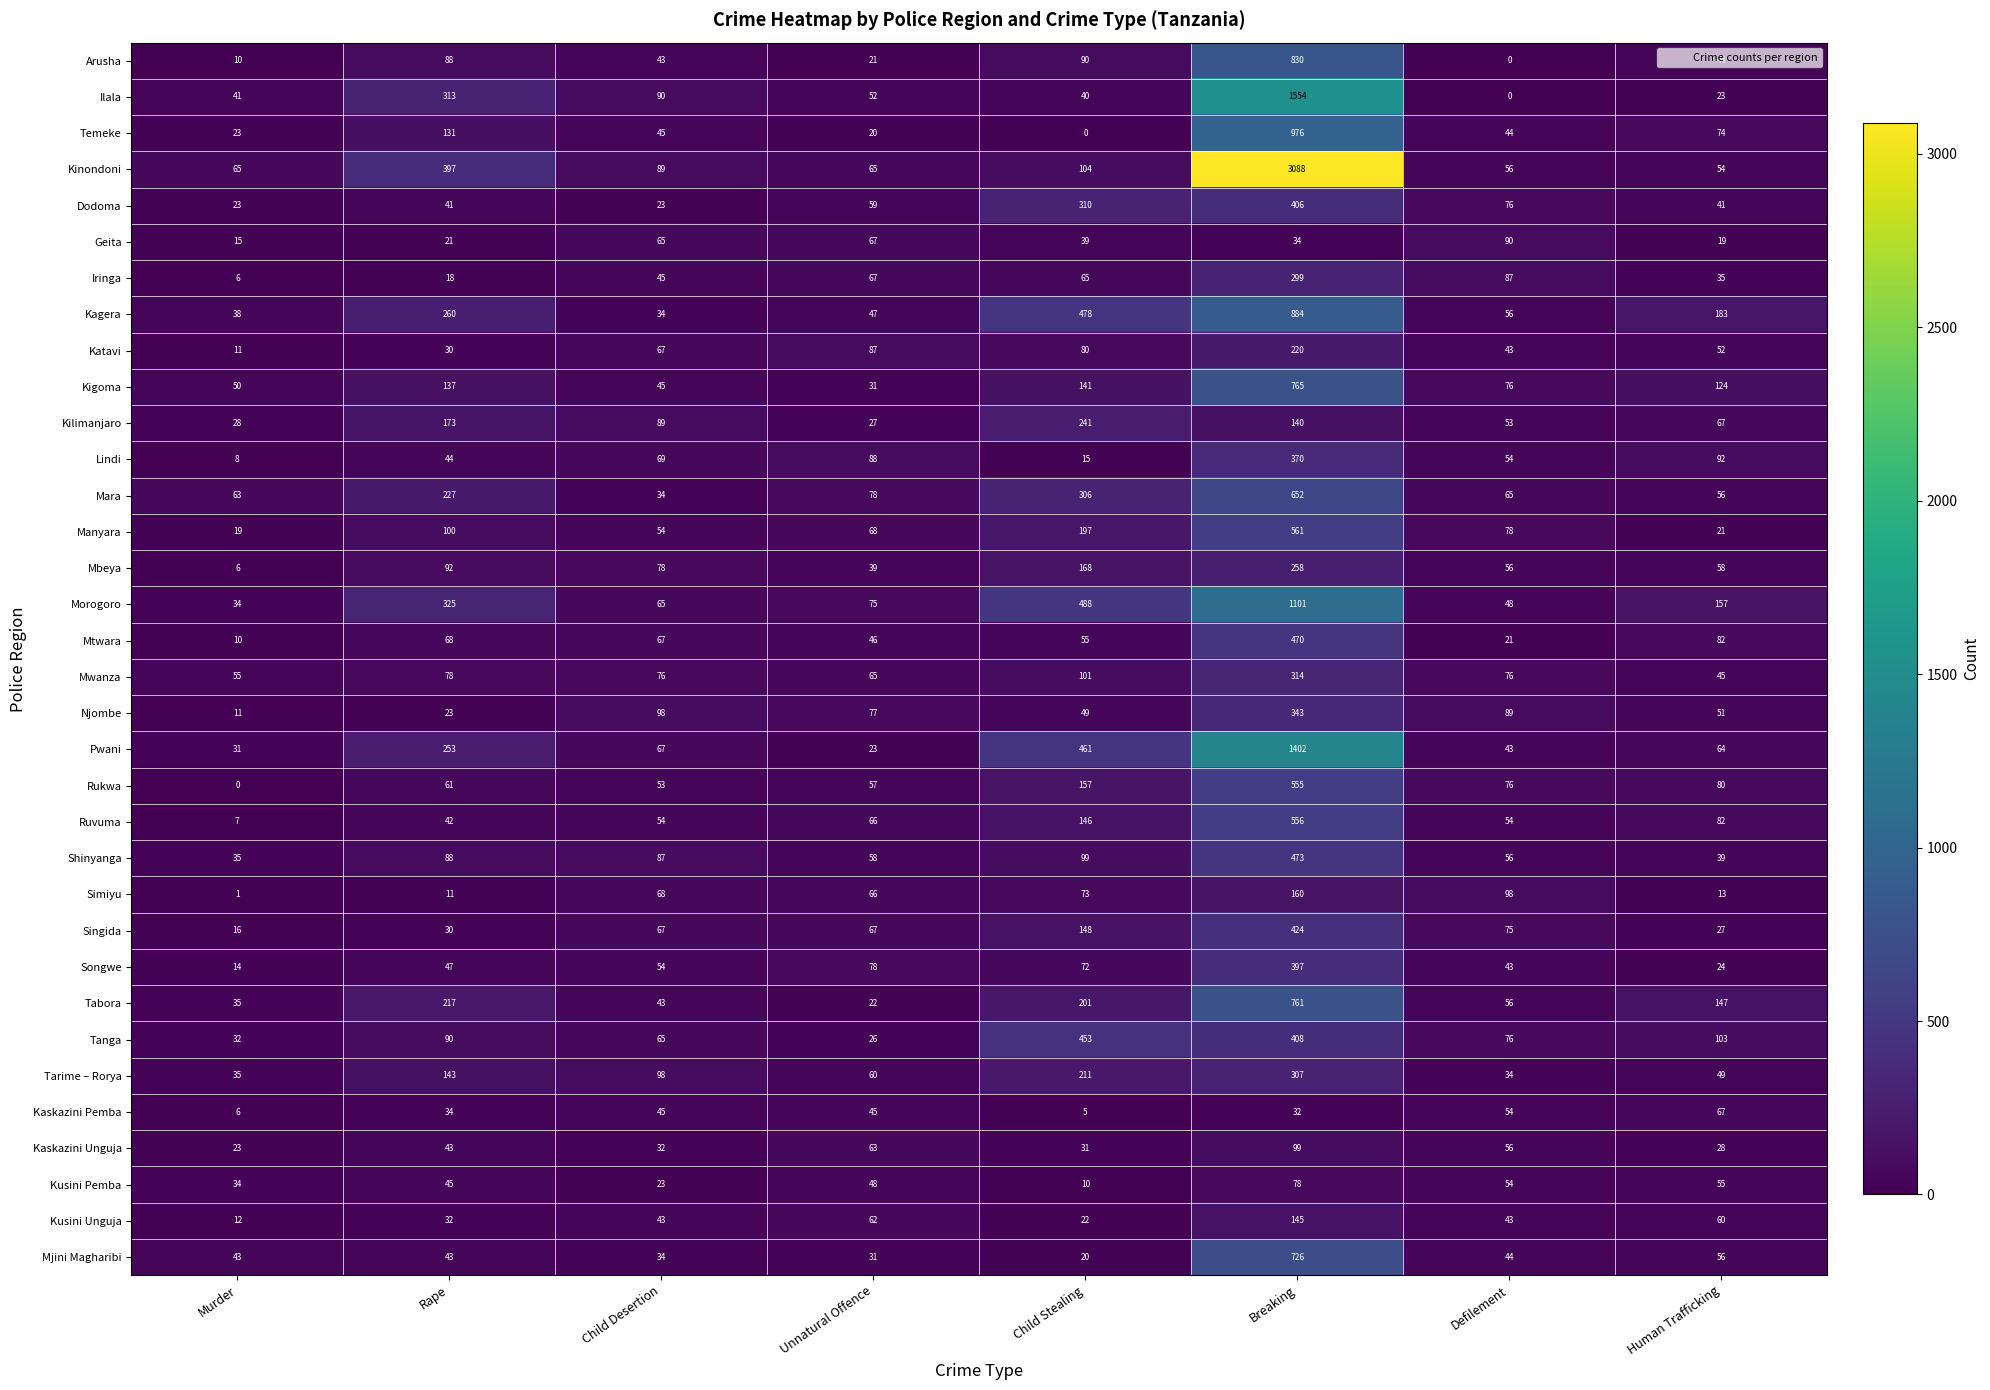

What is the difference between the maximum and second lowest values in the Shinyanga series?

434